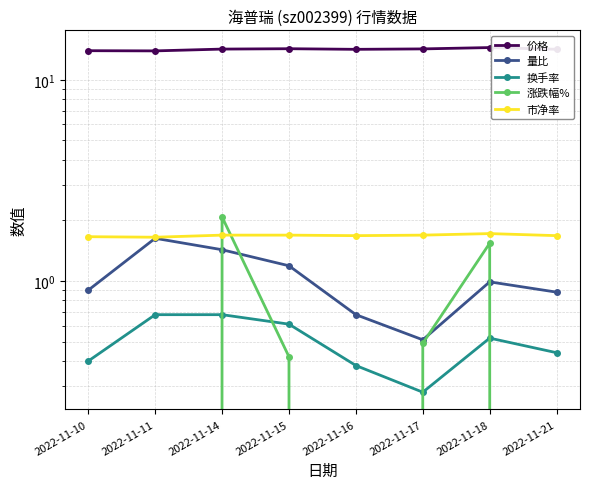

What is the sum of all 换手率 values?

4.0